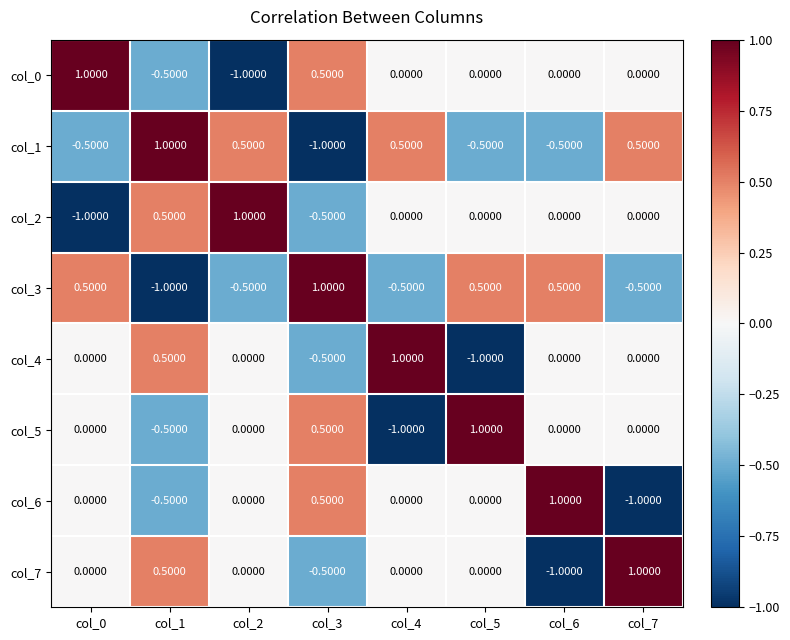

What is the sum of the col_5 values at col_7 and col_3?

0.5